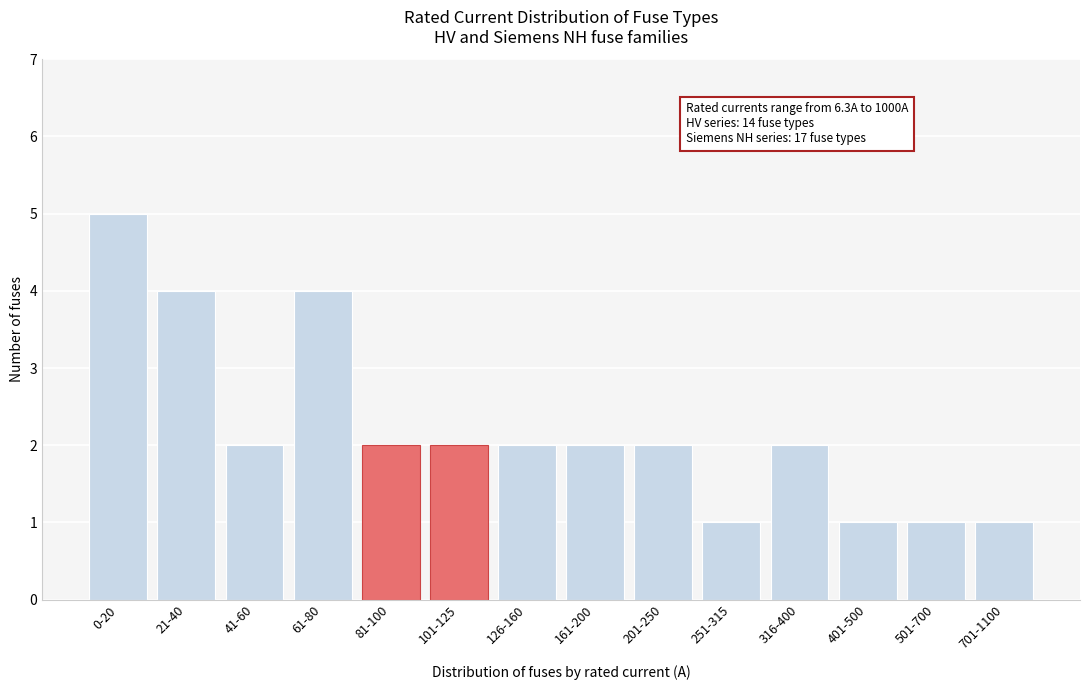

Reading right to left, list all the values displayed in this chart.

1	1	1	2	1	2	2	2	2	2	4	2	4	5